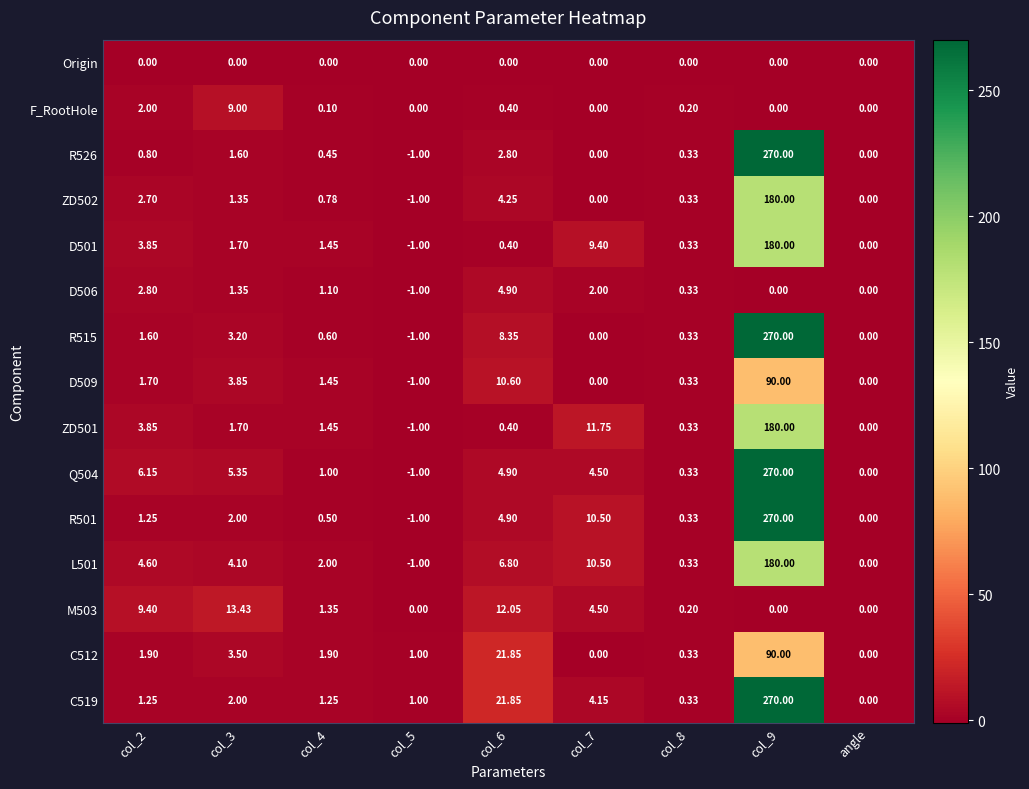

How many negative values does the R526 series have?

1